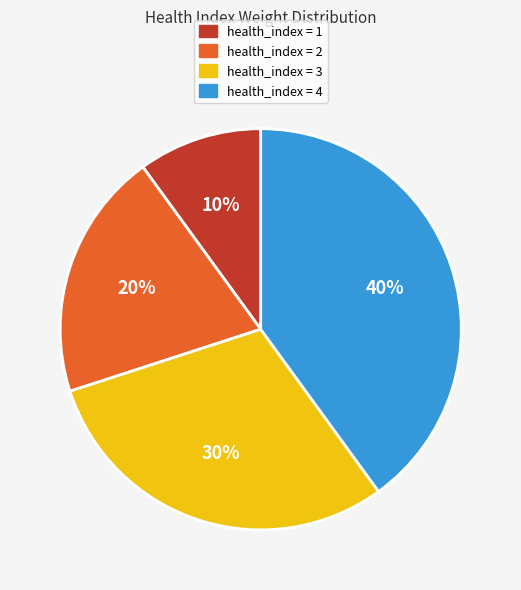

Which slice is the smallest?

health_index = 1